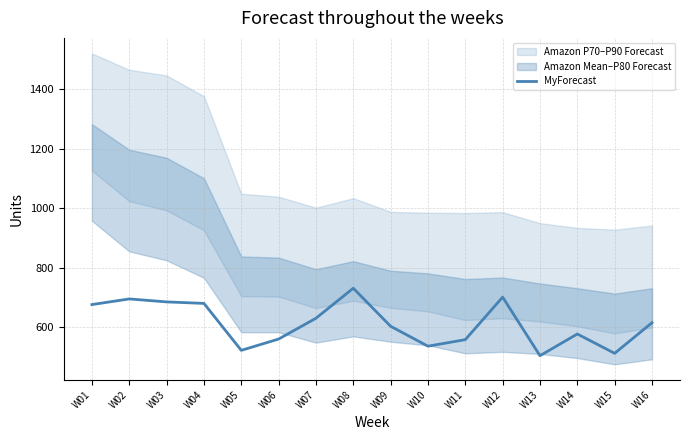

What is the ratio of the value at W14 to the value at W01?

0.9